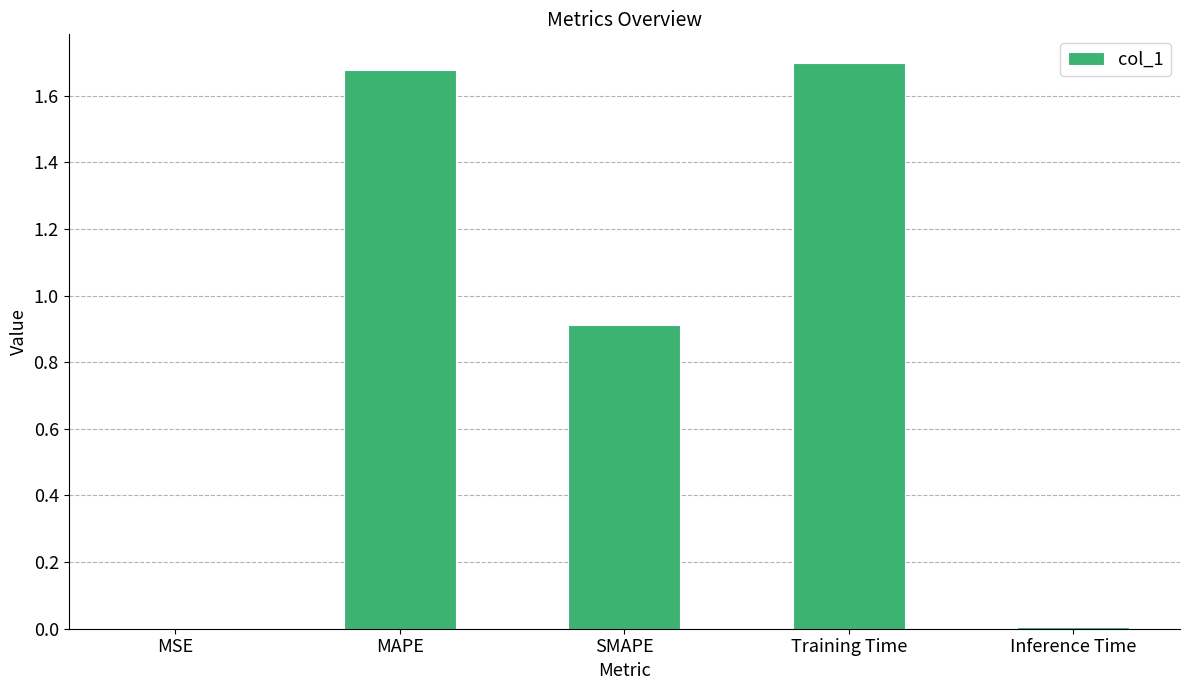

True or false: the data shows 1.1 at Training Time.

False